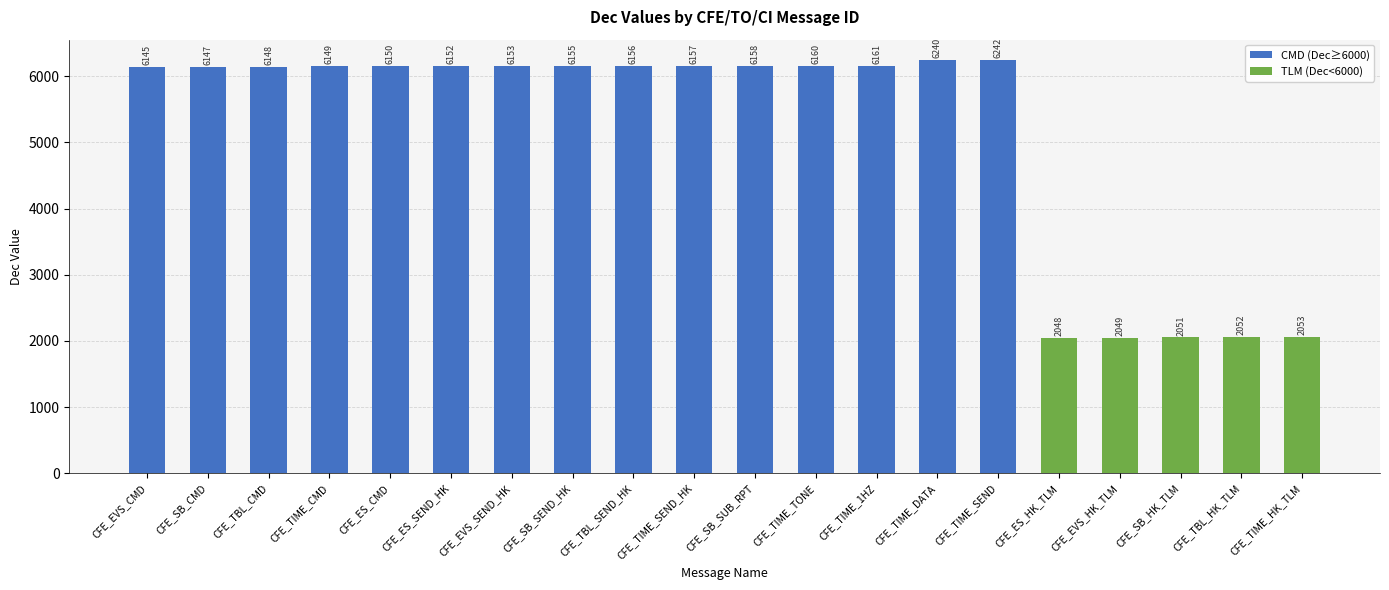

Reading right to left, transcribe all the data shown in this chart.

CMD (Dec≥6000): 0	0	0	0	0	6242	6240	6161	6160	6158	6157	6156	6155	6153	6152	6150	6149	6148	6147	6145
TLM (Dec<6000): 2053	2052	2051	2049	2048	0	0	0	0	0	0	0	0	0	0	0	0	0	0	0